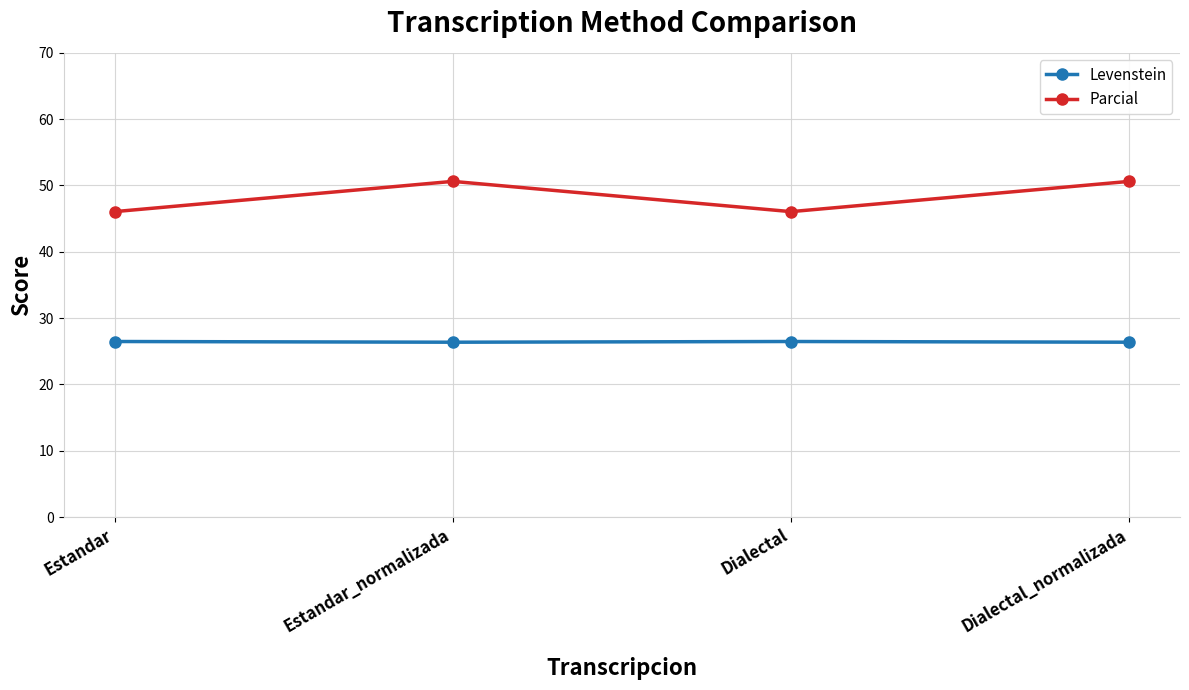

At how many categories does at least one series exceed 39?

4